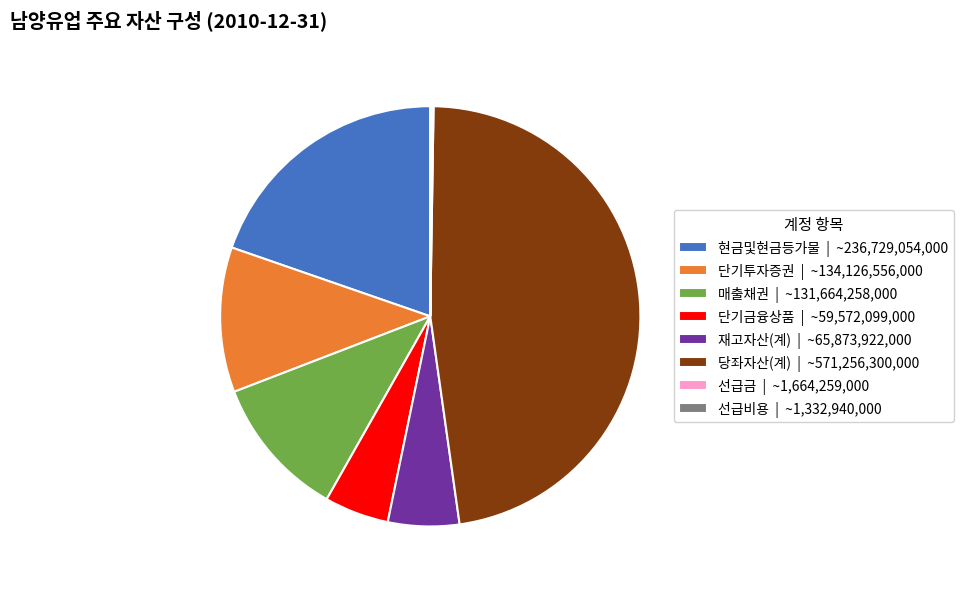

Is it true that 현금및현금등가물 | ~236,729,054,000 is 20% of the pie?

True